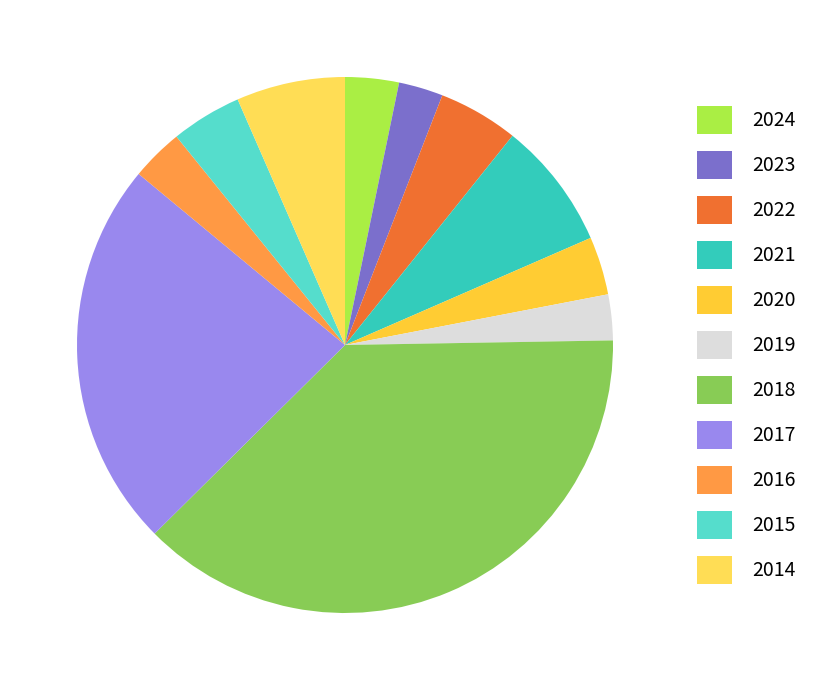

Combined, do 2018 and 2020 account for over 50%?

No